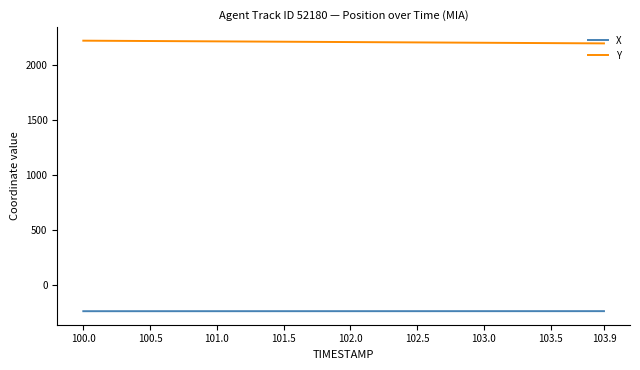

How many lines are shown in the chart?

2